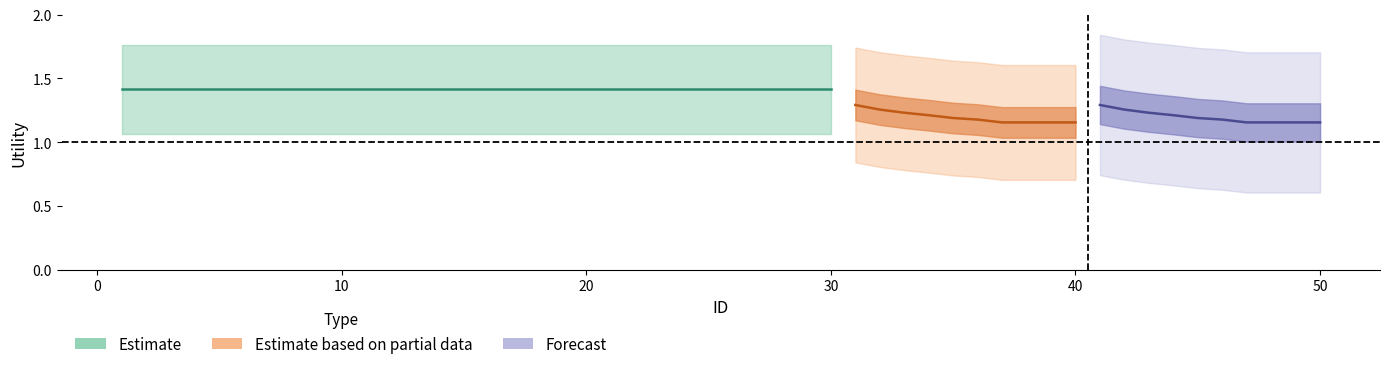

The Utility_forecast_center series shows 0.9 at 10. True or false?

False